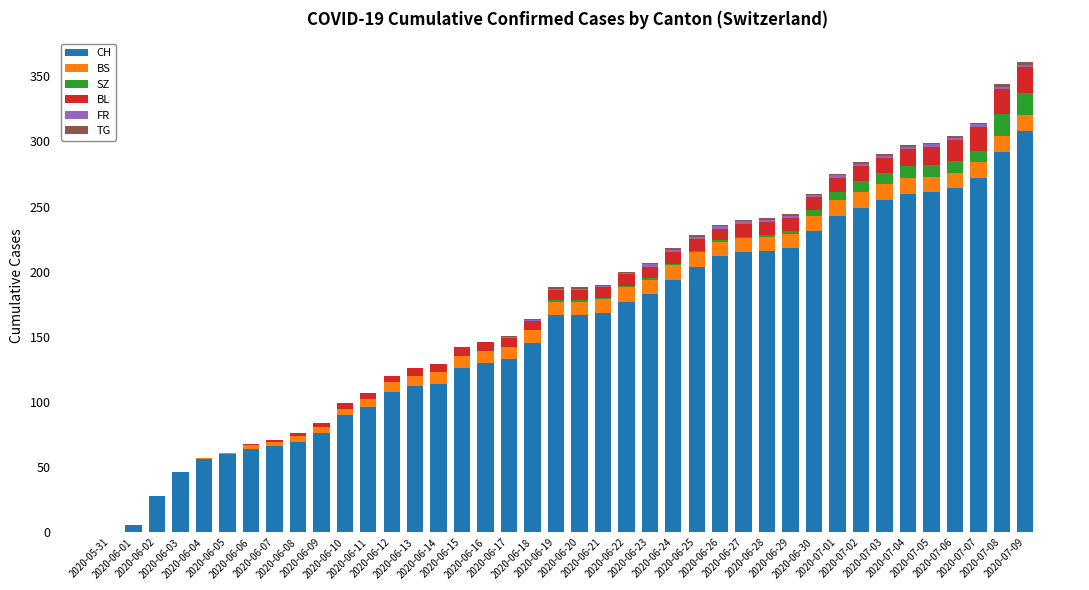

What is the highest value of the CH series?

308